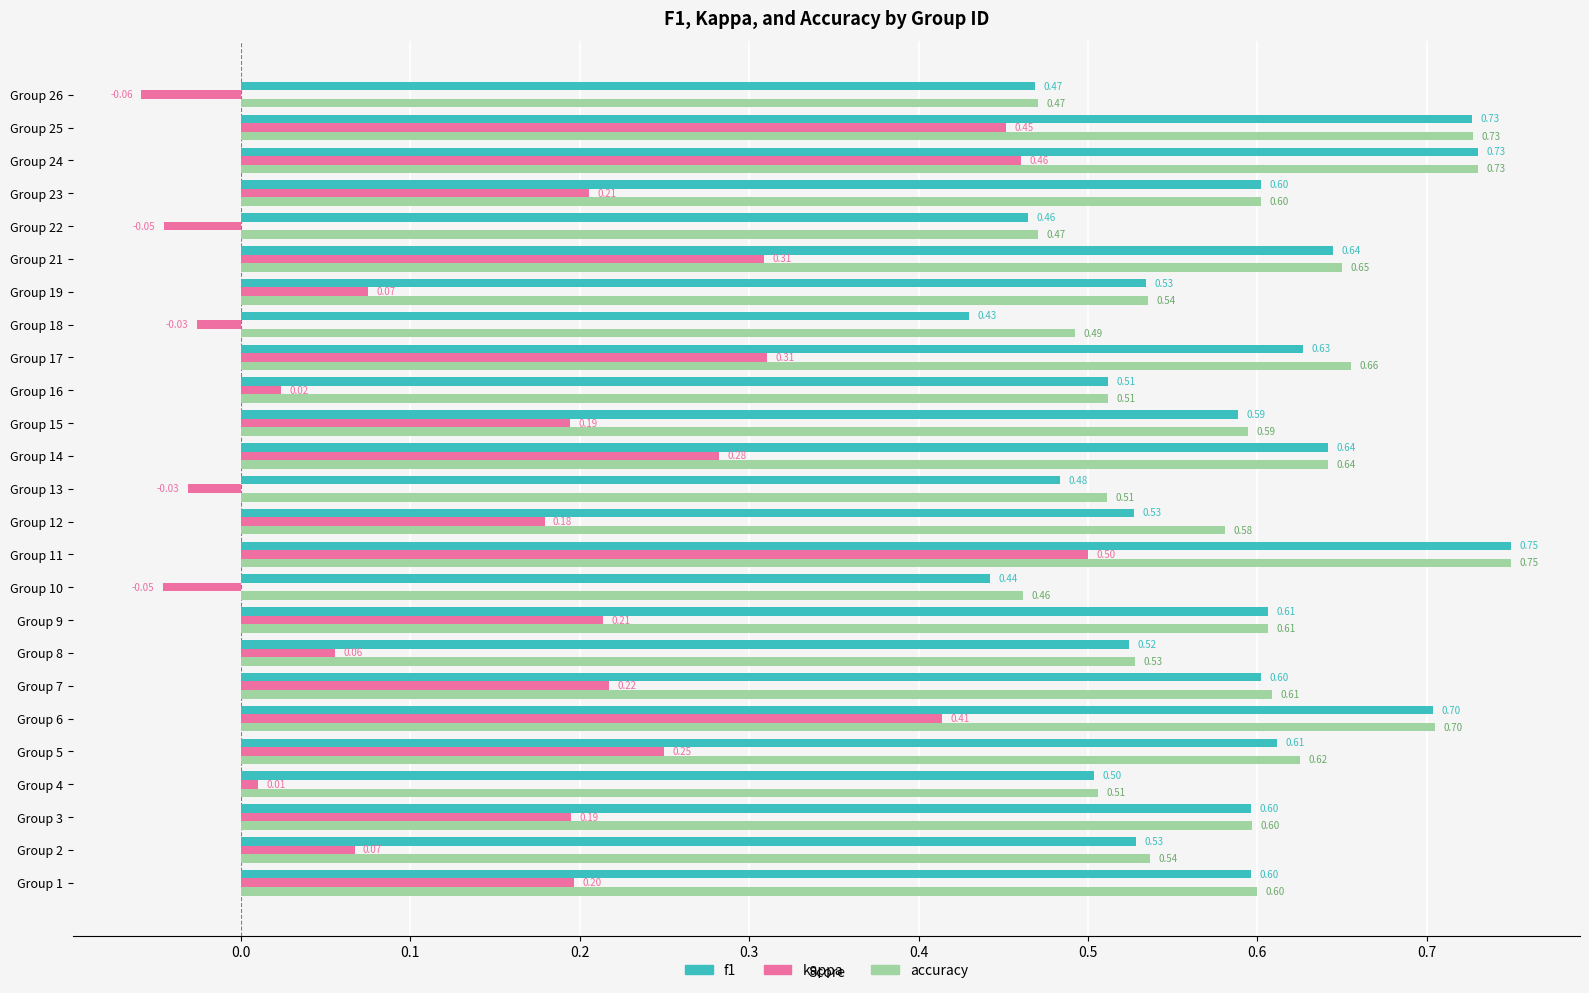

At which label does kappa reach its minimum?

Group 26